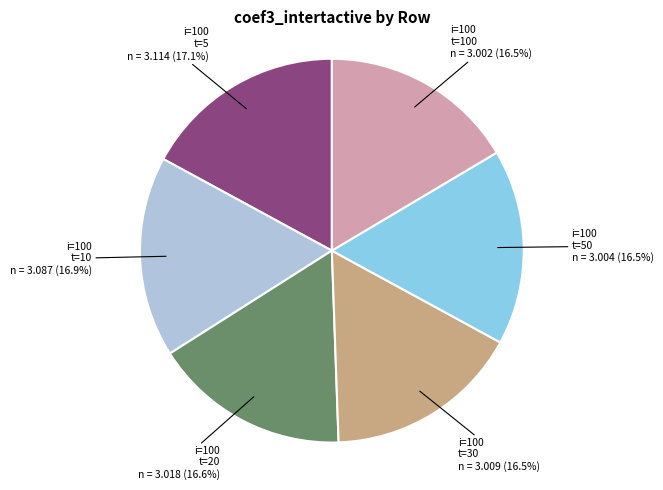

What portion of the pie excludes i=100 t=5?

82.9%